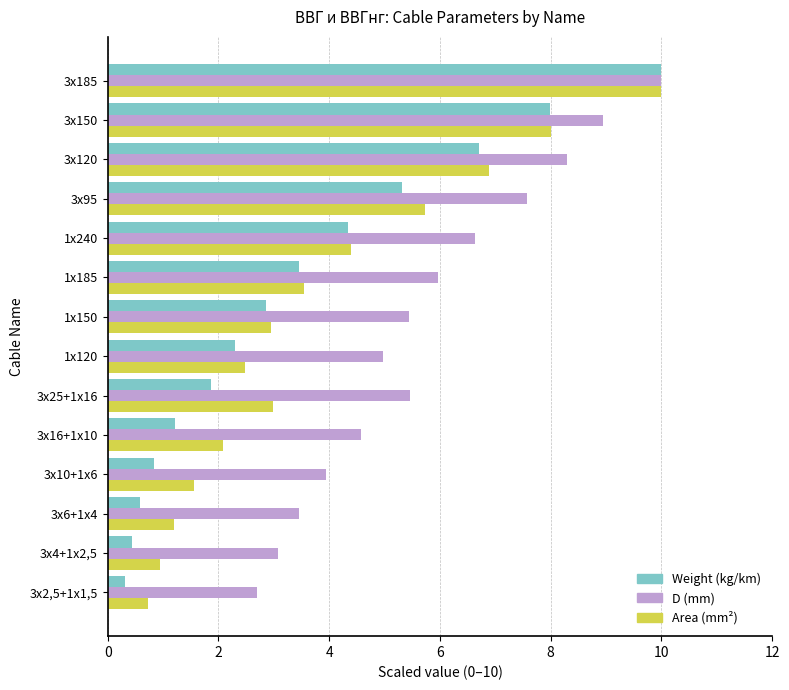

What is the spread (max minus min) of values at 3х2,5+1х1,5?

2.4